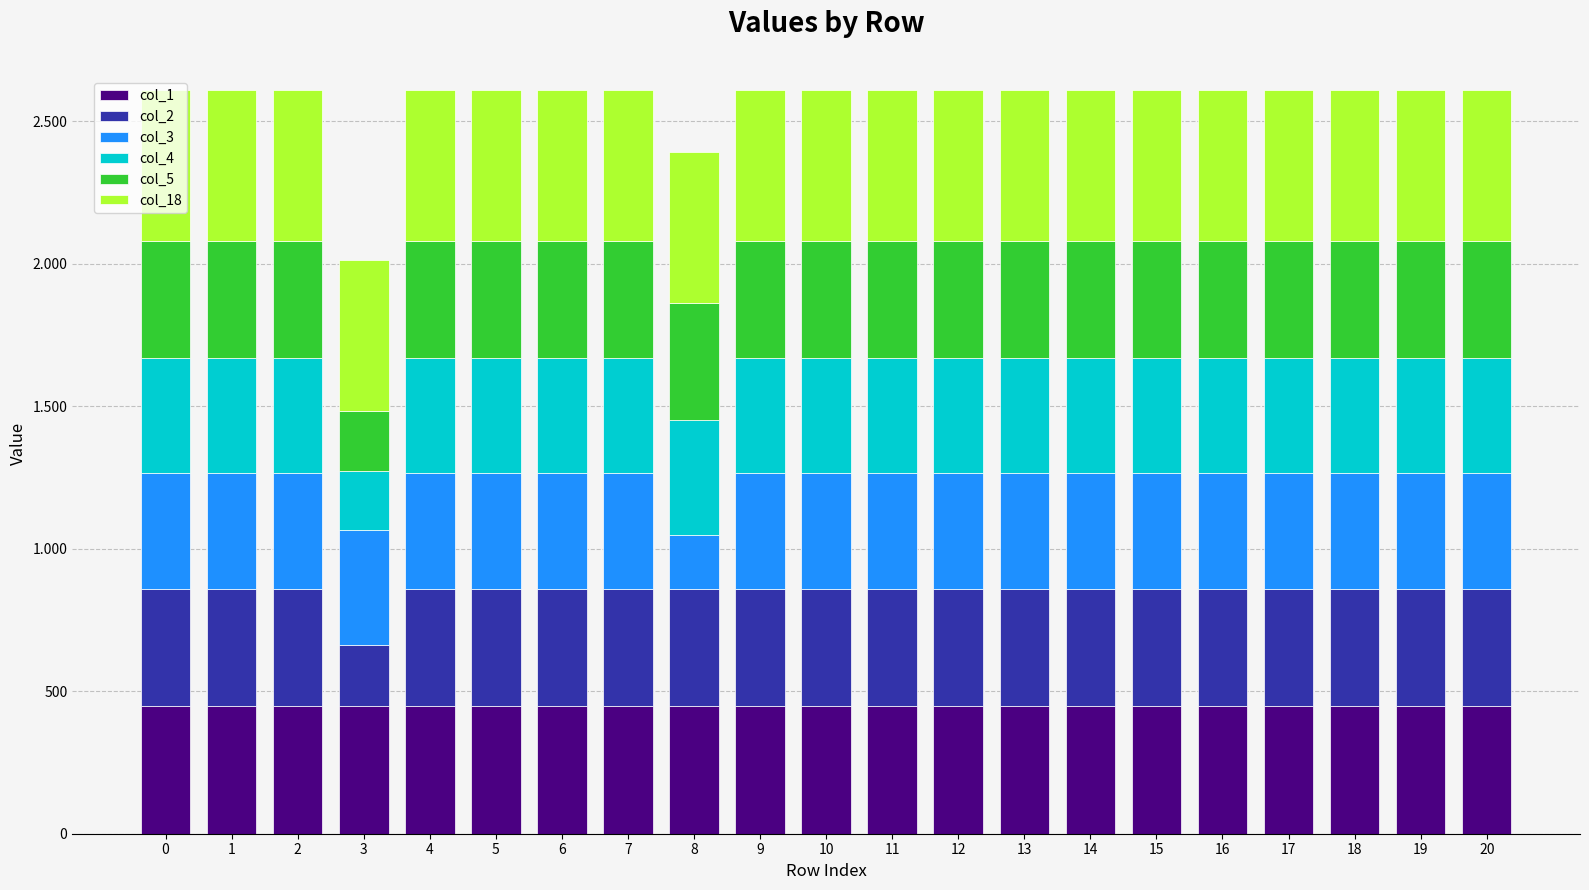

Between 2 and 9, which series saw the biggest shift?

col_1